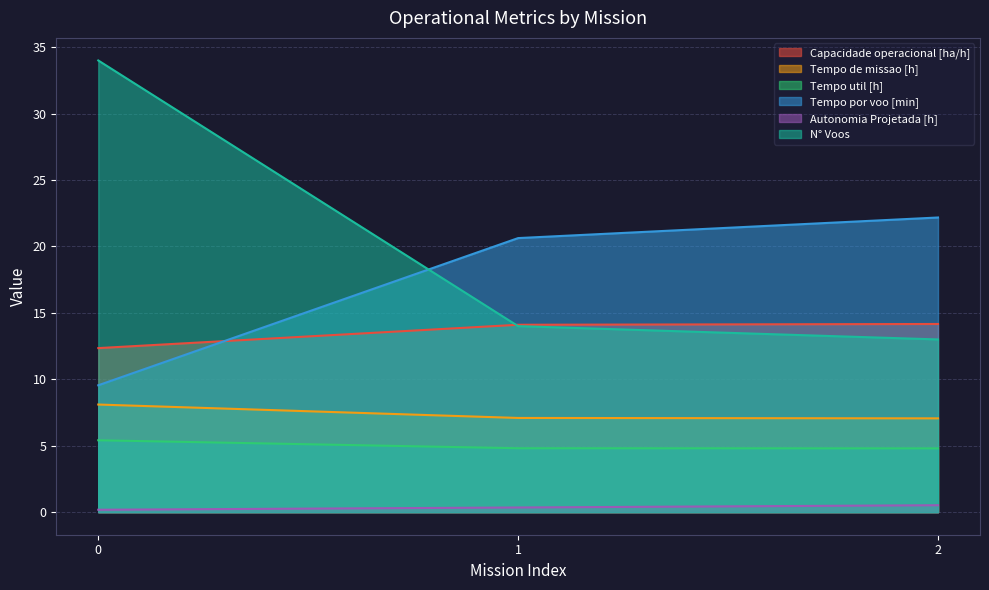

List the series in order of their peak value, highest first.

N° Voos, Tempo por voo [min], Capacidade operacional [ha/h], Tempo de missao [h], Tempo util [h], Autonomia Projetada [h]